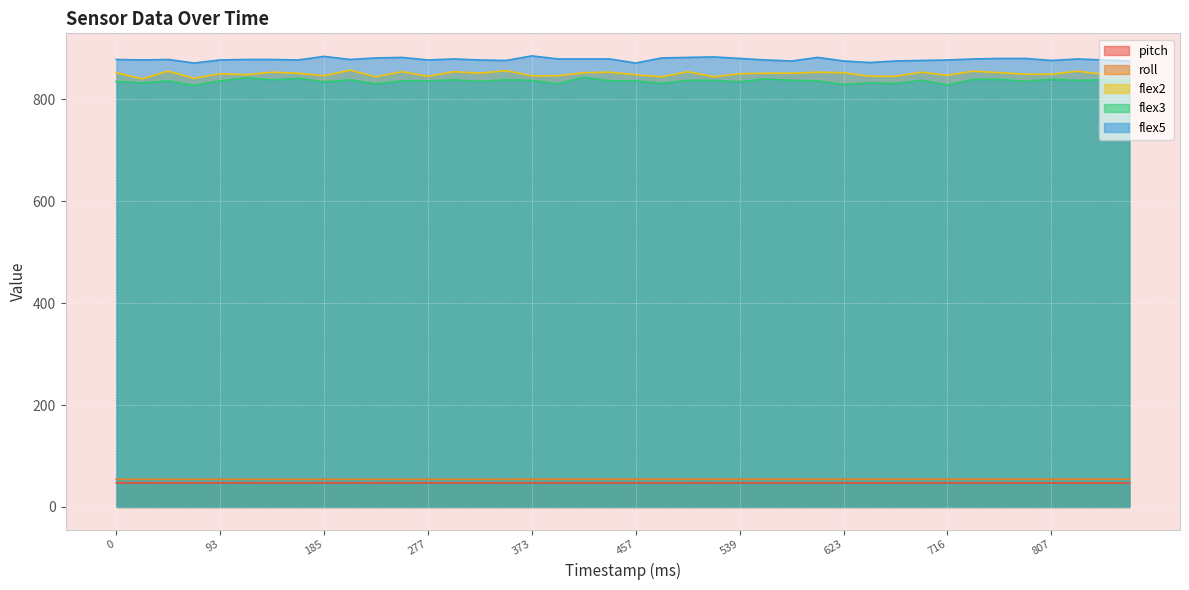

At which category does flex5 reach its first local peak?

42